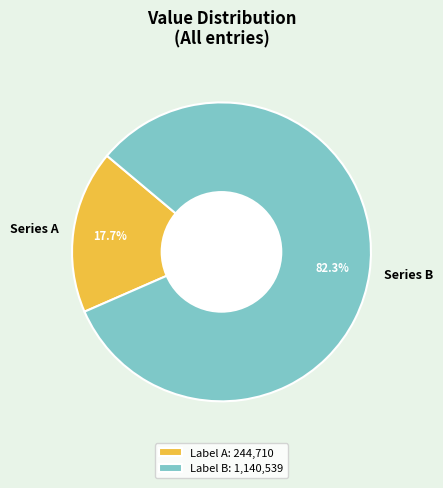

Is the sum of Series B and Series A greater than half?

Yes